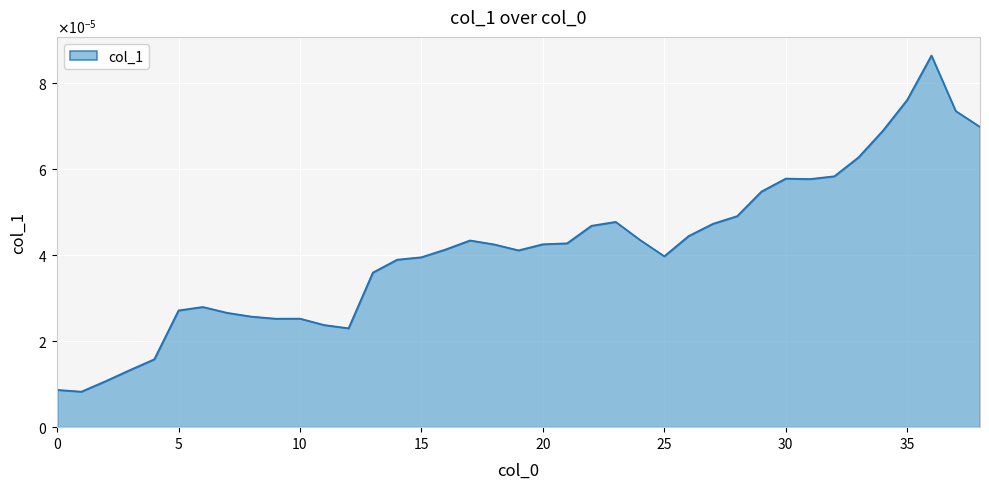

Count the values in the range 0 to 1.

39